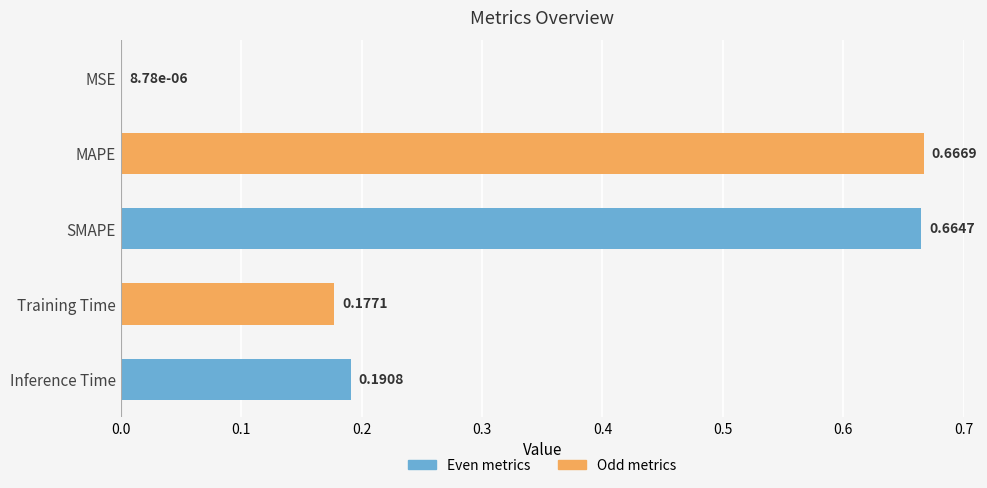

Which label corresponds to the largest value in the chart?

MAPE